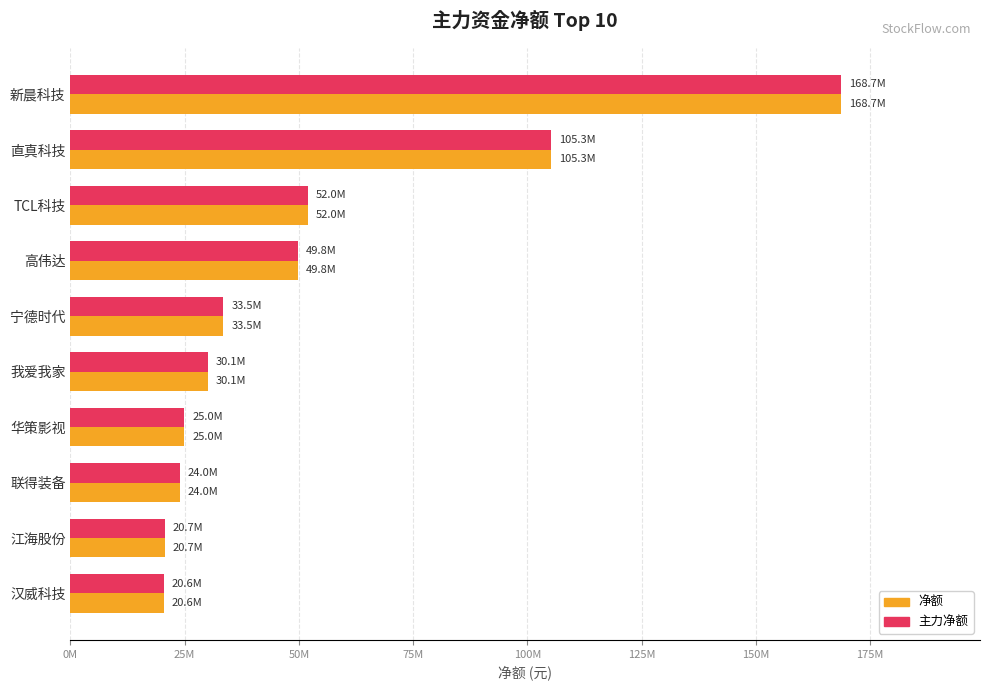

Rank the series by their maximum value, from lowest to highest.

净额, 主力净额